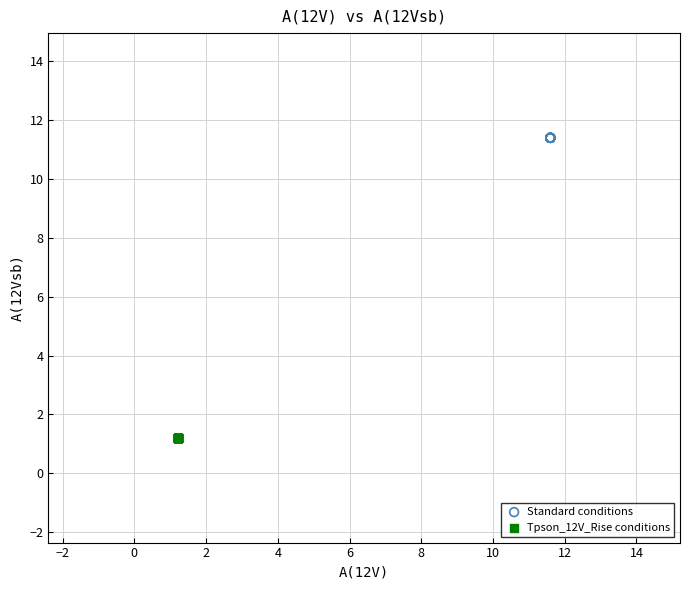

Which series contains the lowest Y value?

Tpson_12V_Rise conditions